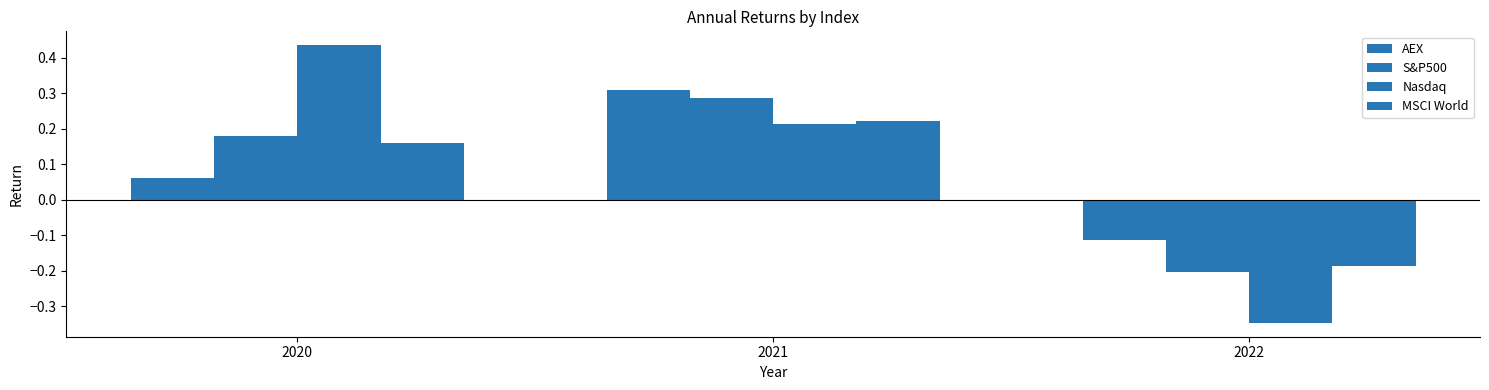

Count the number of categories in the chart.

3